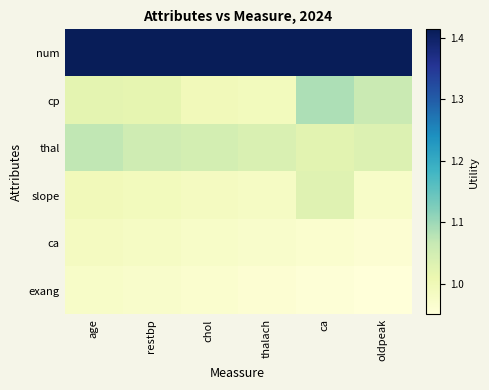

Between restbp and oldpeak, which series saw the biggest shift?

cp